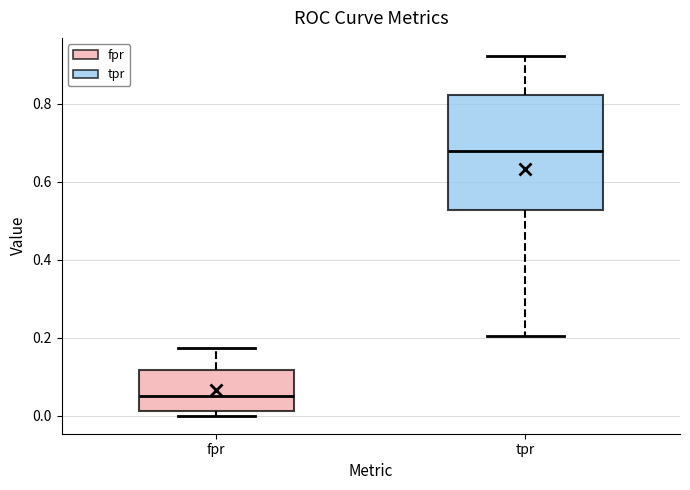

Reading left to right, read every box against the y-axis: the position of its median line, the range the box covers, and the ends of its whiskers. The values are not printed on the chart, so give them approximately, as read against the axis.

fpr: median 0.04, box 0.02 to 0.12, whiskers 0.00 to 0.18
tpr: median 0.68, box 0.52 to 0.82, whiskers 0.20 to 0.92